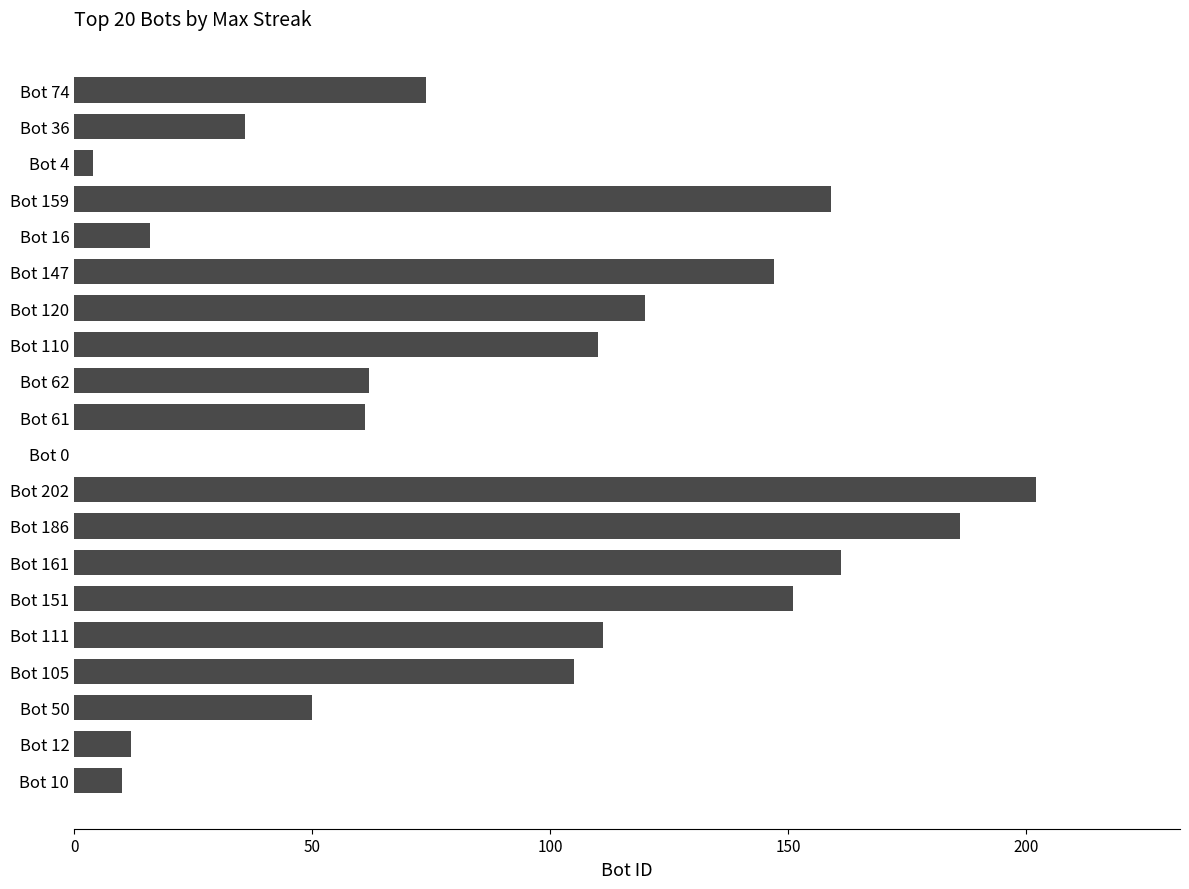

How many positive values are there?

19